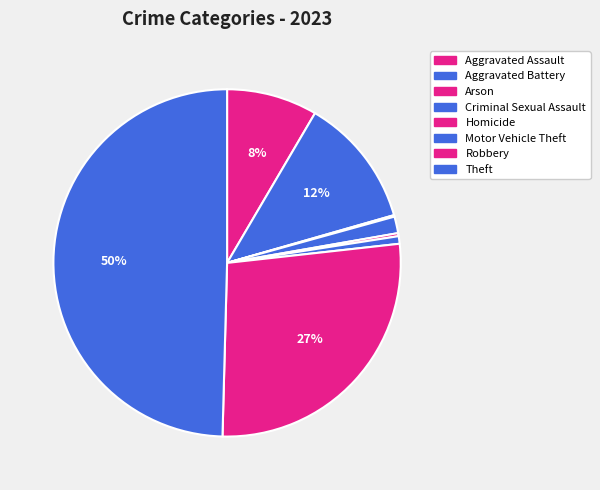

Does Arson represent more than half of the total?

No